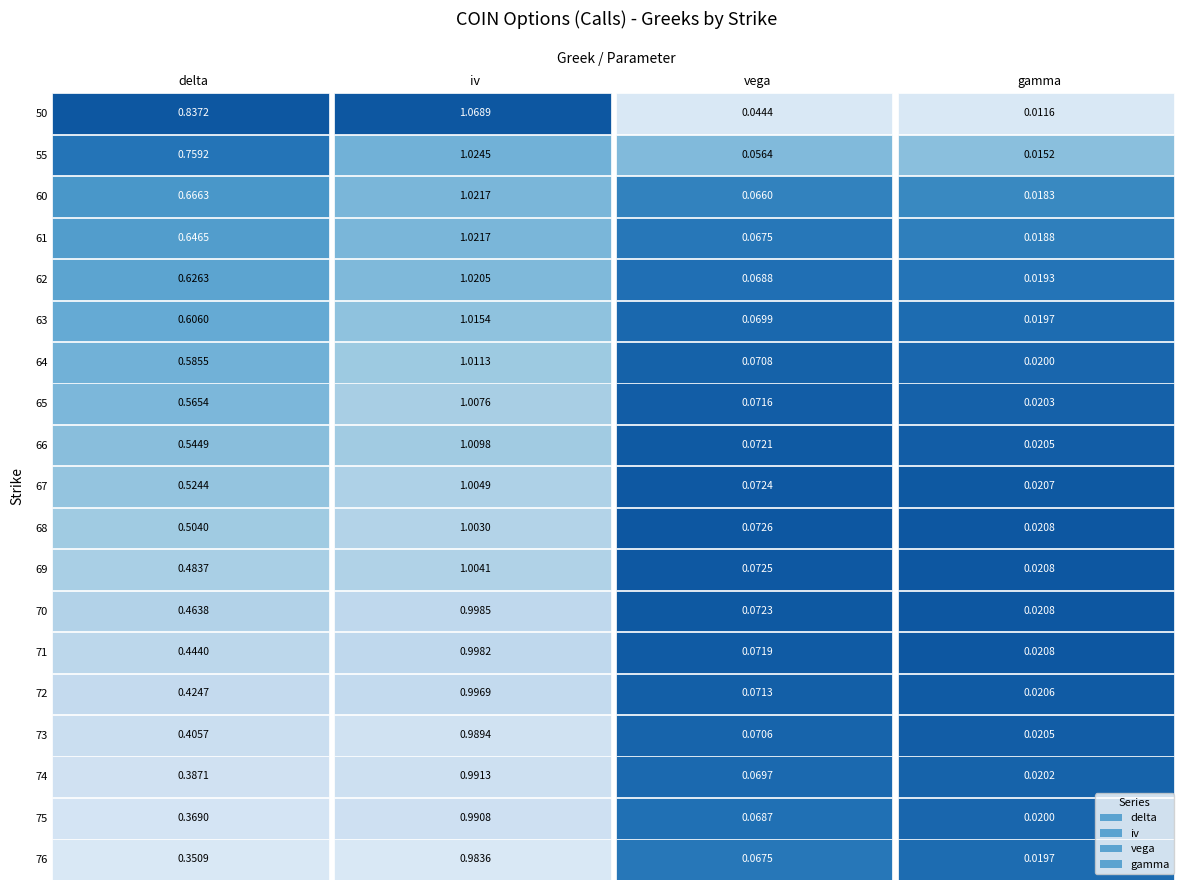

What are all the series names shown in the legend?

delta, iv, vega, gamma